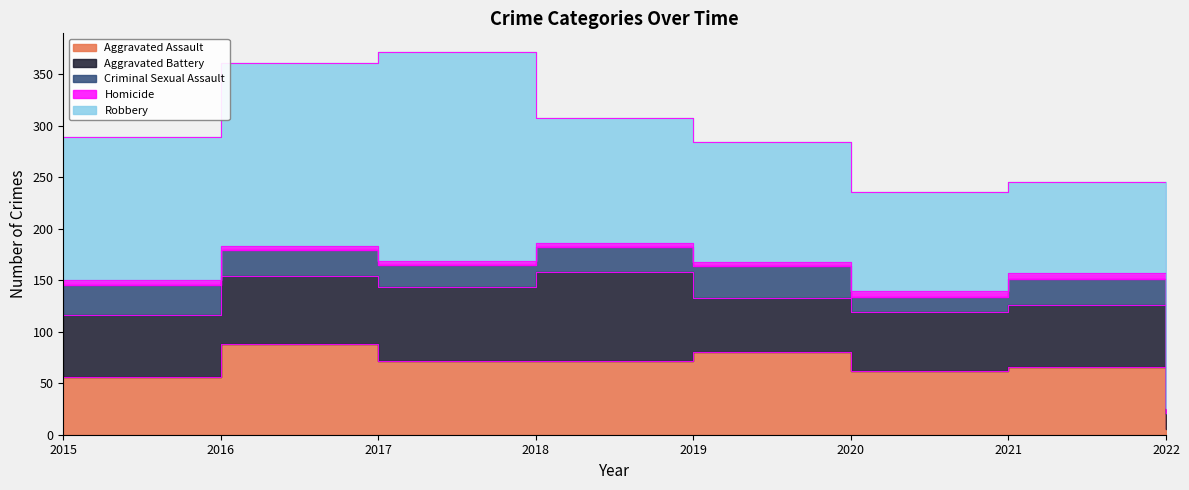

True or false: Homicide and Aggravated Battery intersect in this chart.

False